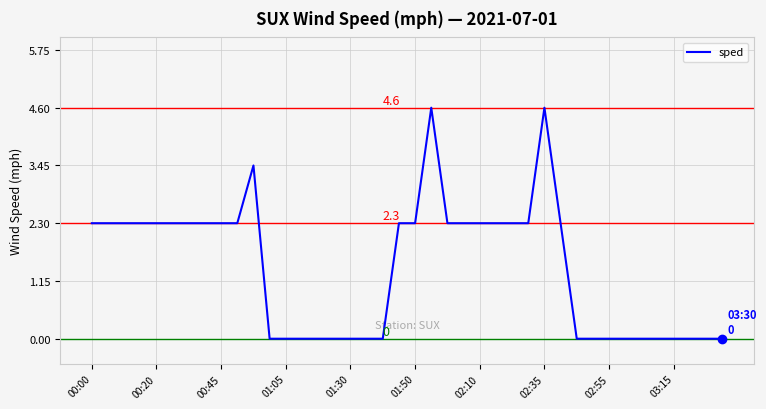

How many lines are shown in the chart?

1